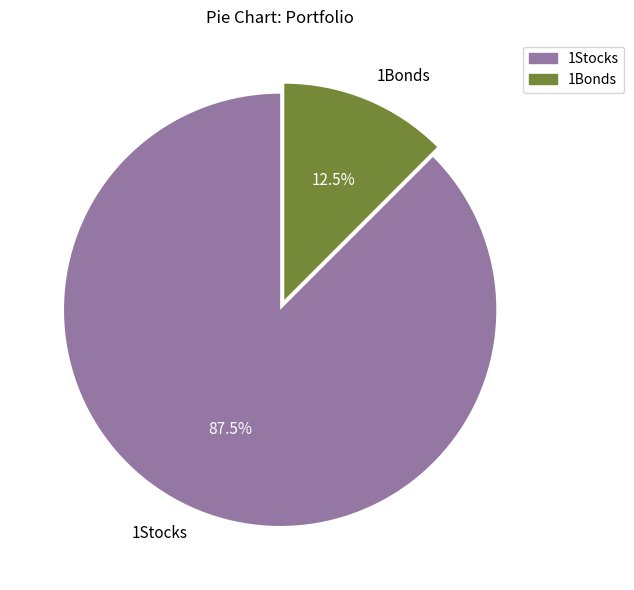

Which slice represents more than half of the pie?

1Stocks